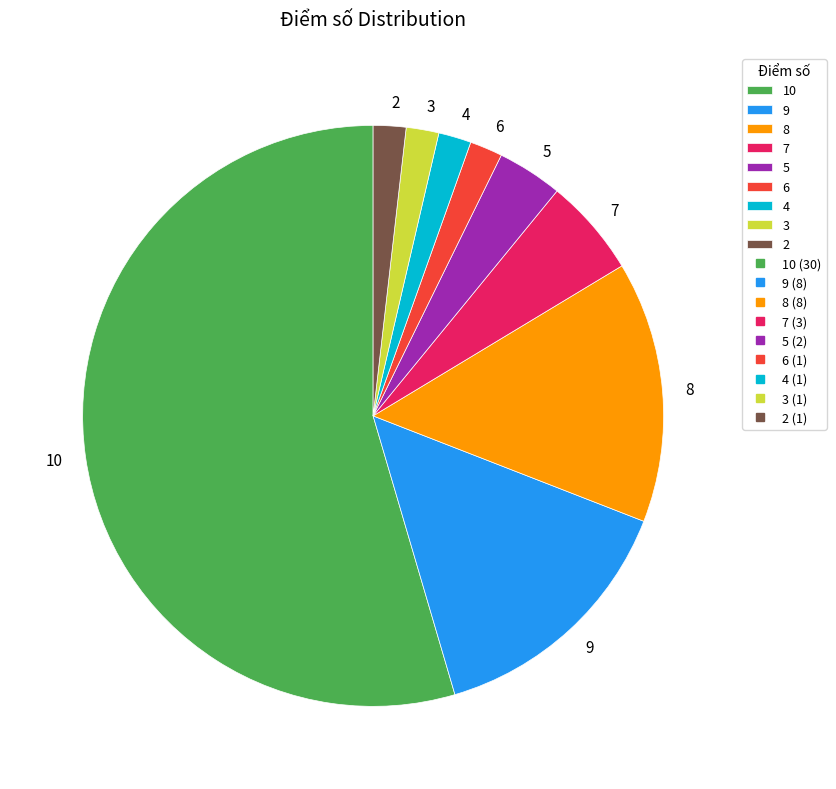

Is the sum of 4 and 3 greater than half?

No